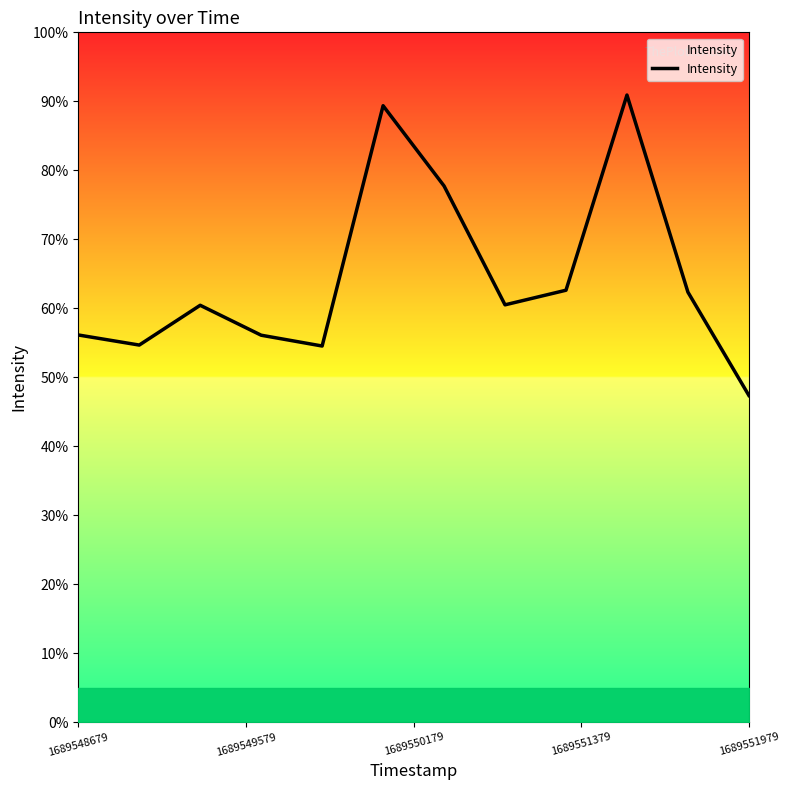

What is the difference between the maximum and minimum values?

43.6